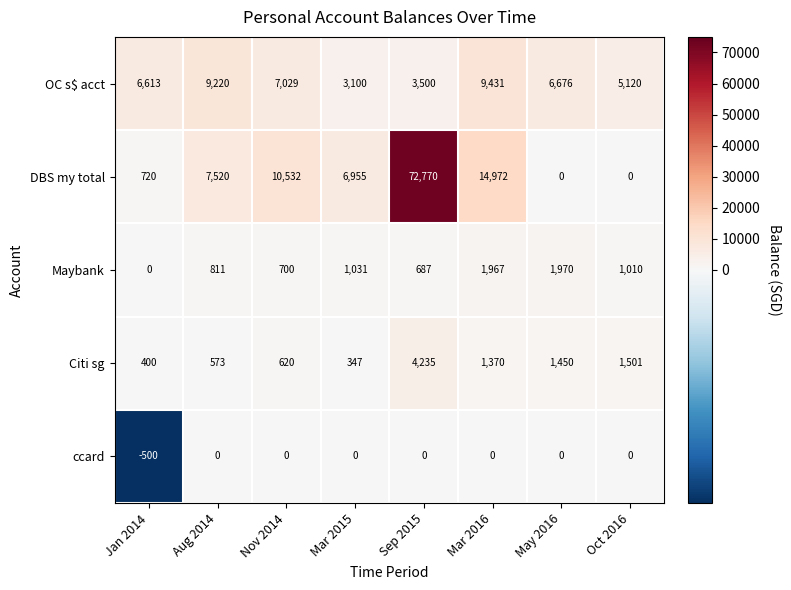

List the series in order of their peak value, highest first.

DBS my total, OC s$ acct, Citi sg, Maybank, ccard